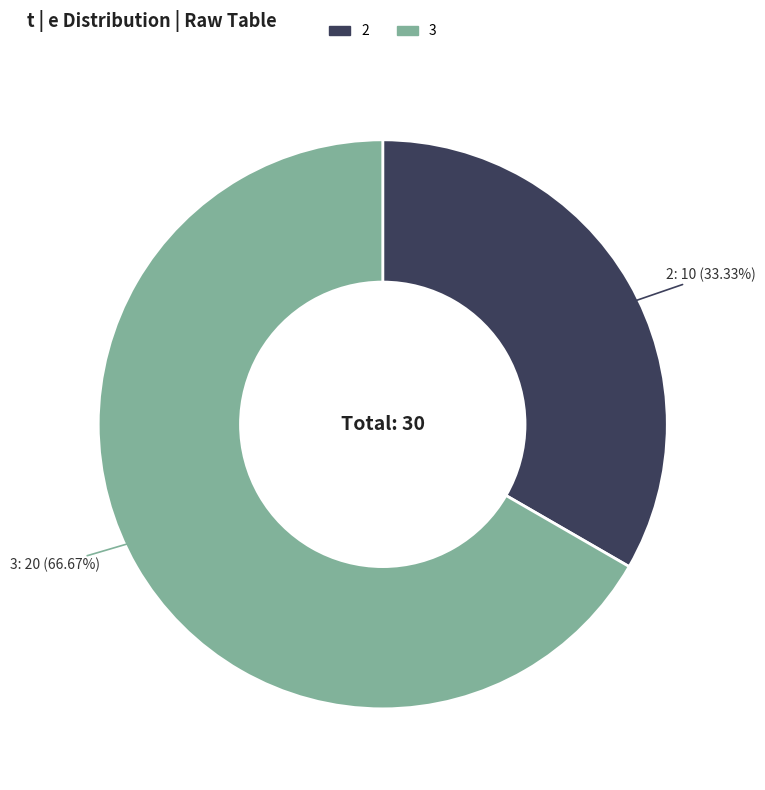

Count the number of slices in the pie.

2